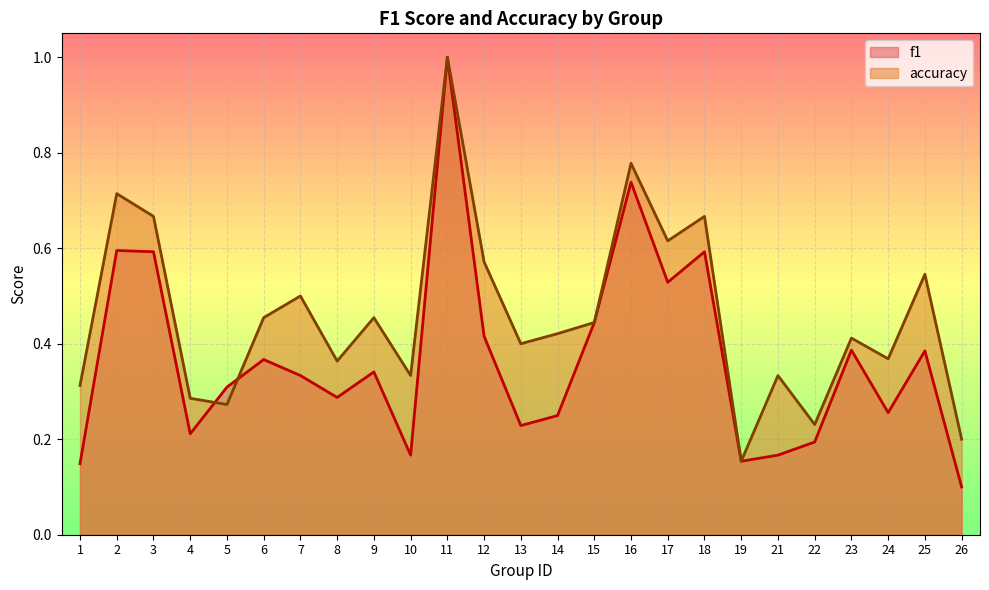

In accuracy, how many points are lower than both neighbors (excluding endpoints)?

8